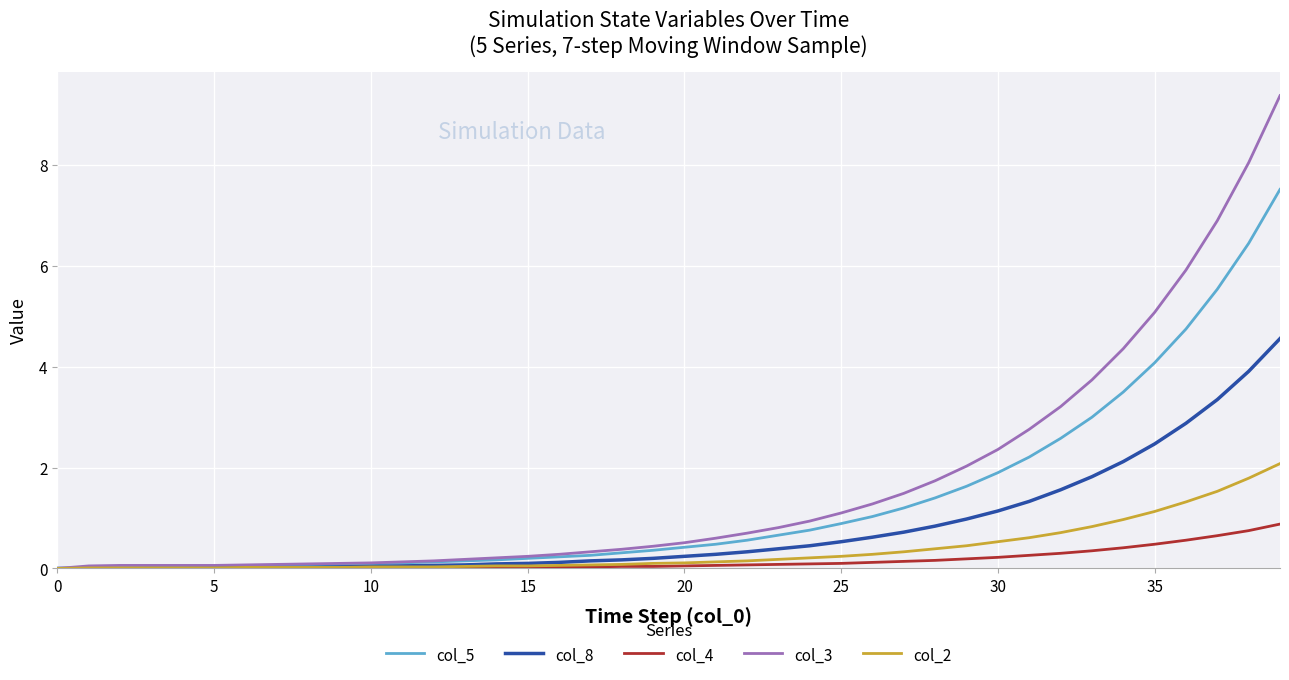

What is the highest value of the col_5 series?

7.5